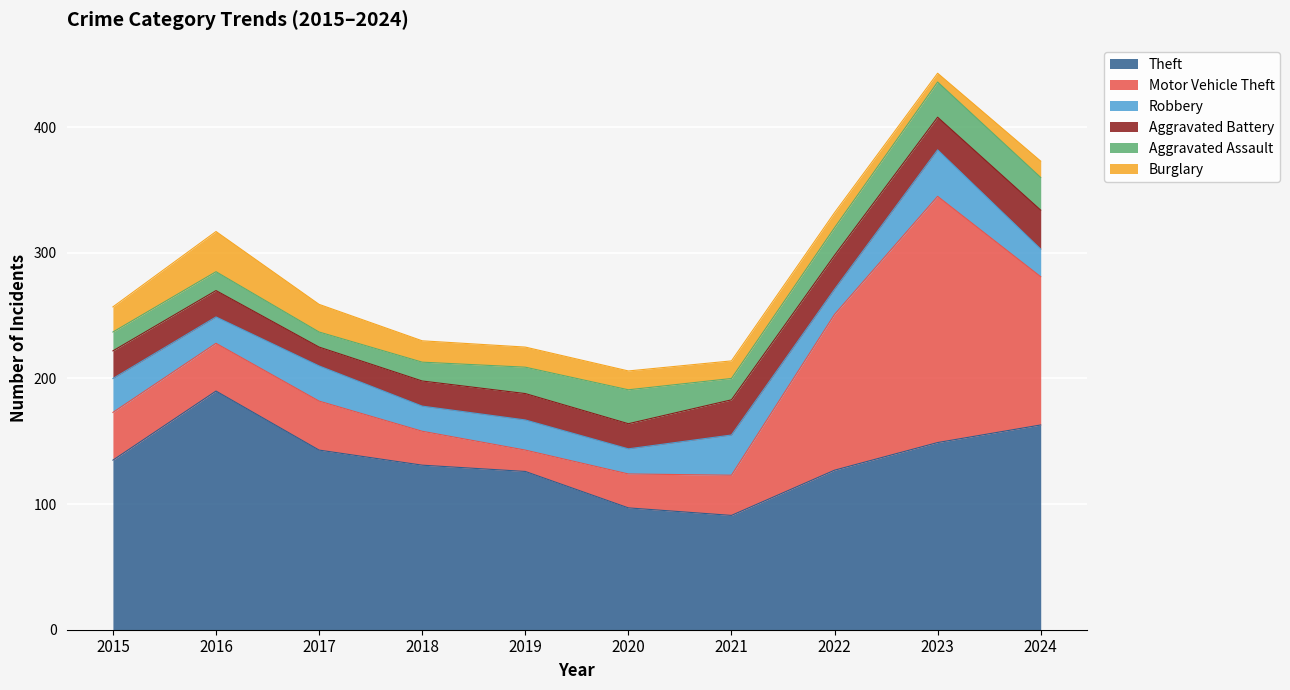

What value does the Burglary series have at 2021?

14